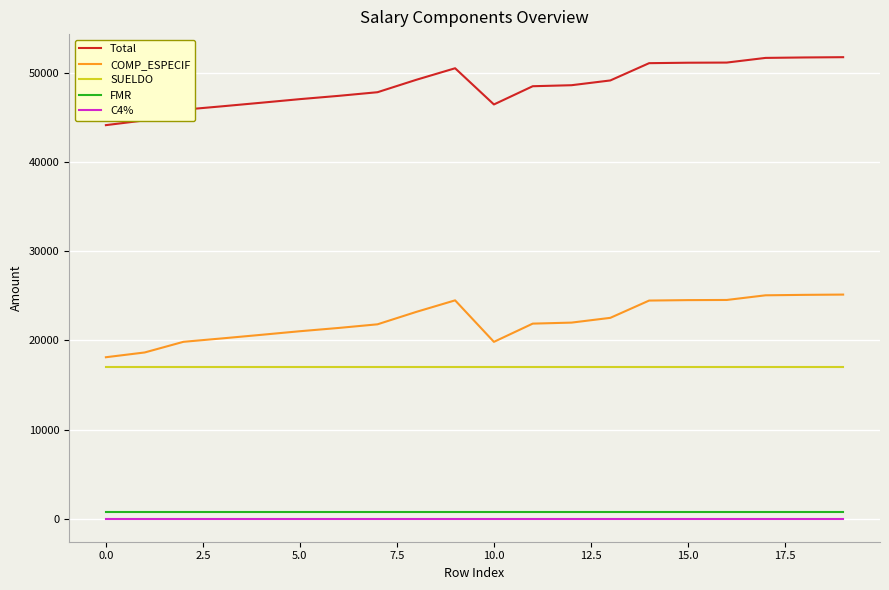

What is the maximum value shown in the chart?

51766.9